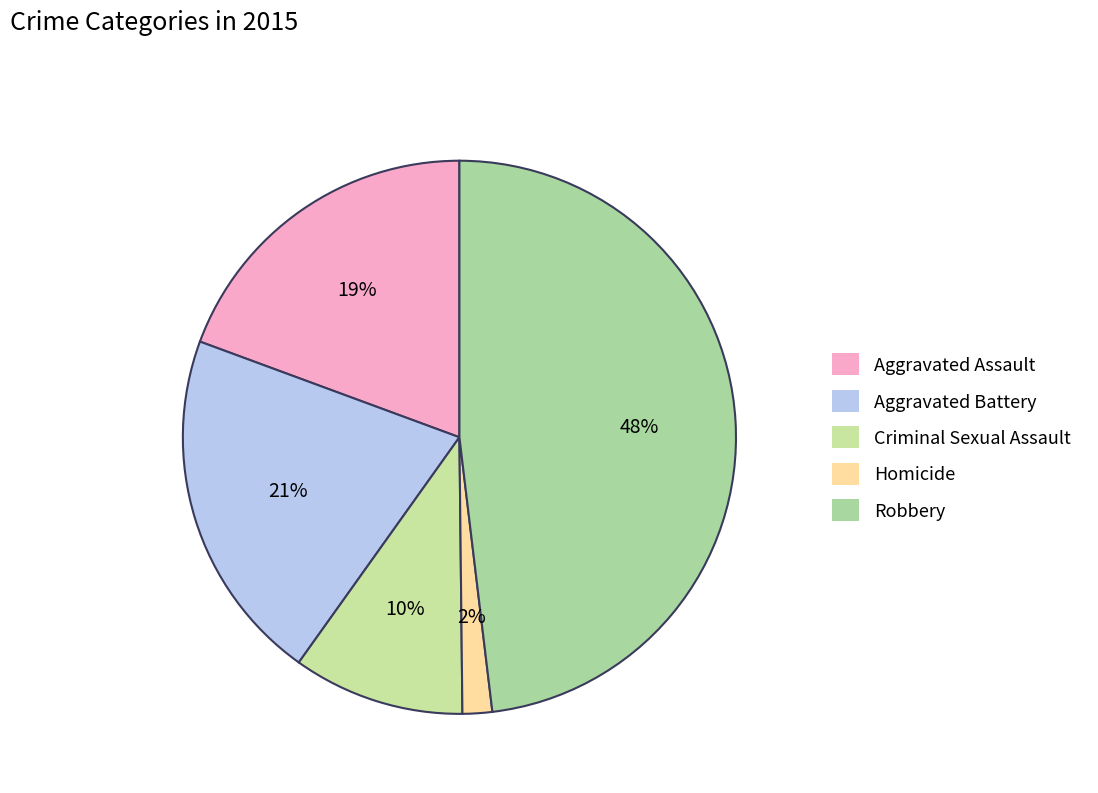

What is the total percentage of Aggravated Battery and Robbery?

68.9%